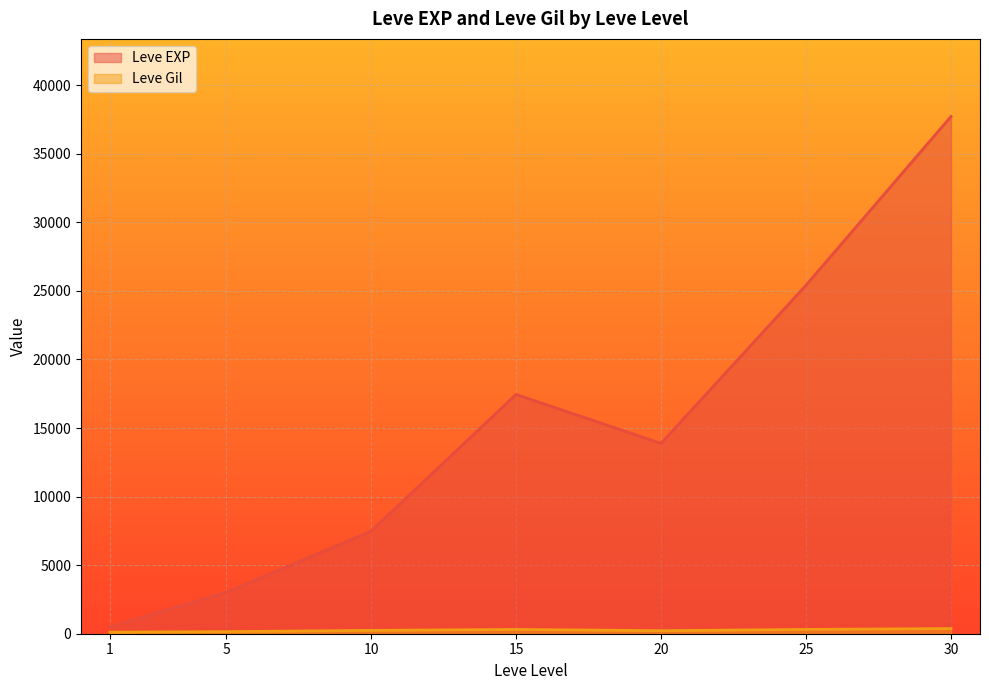

What is the maximum value shown in the chart?

37715.0